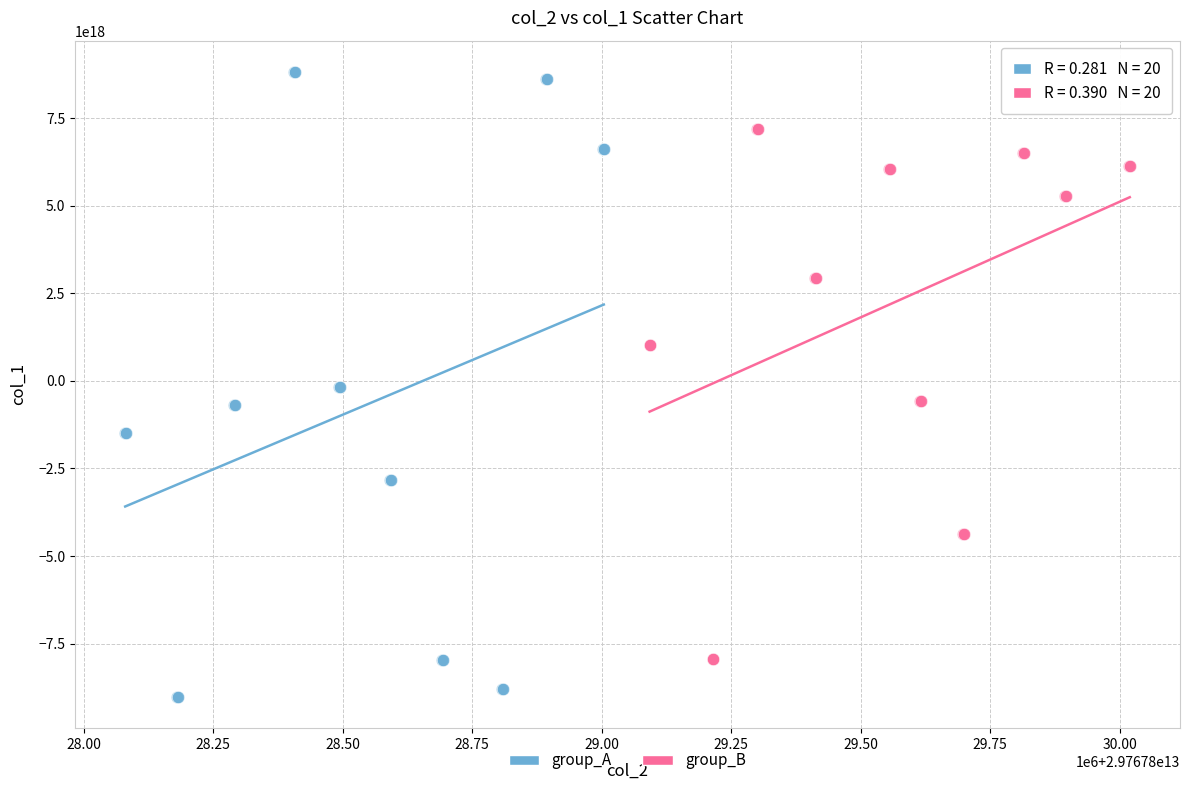

Which series has the largest Y range (max minus min)?

group_A